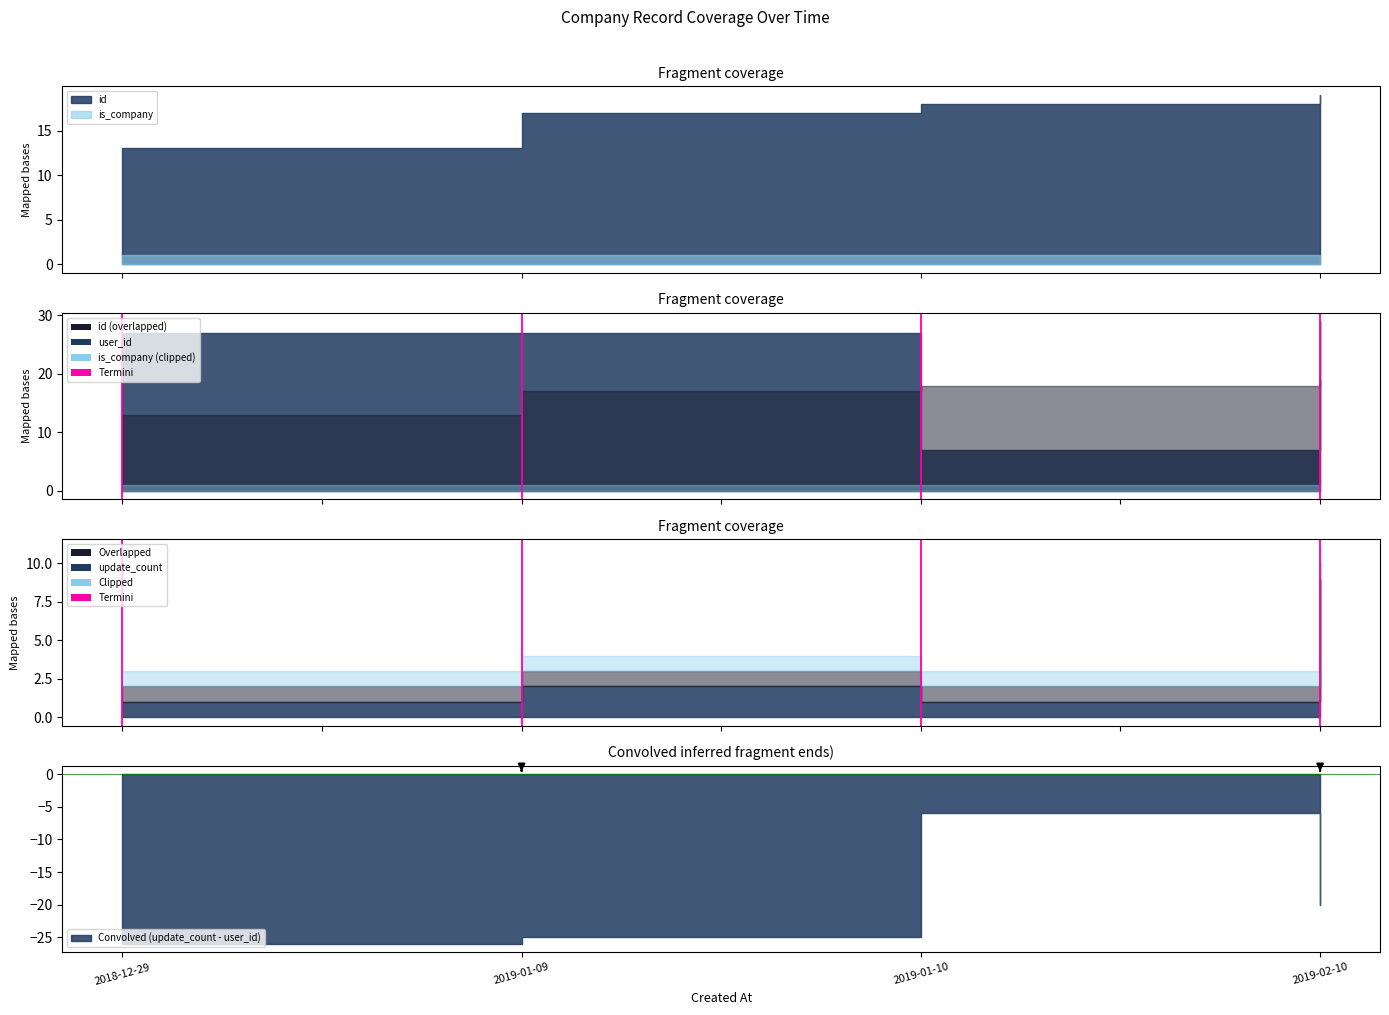

The chart shows a value of 2 at 2018-12-29. True or false?

False